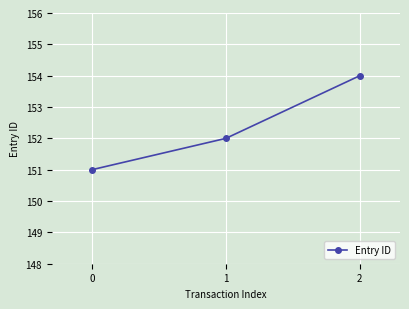

What is the approximate value at 1?

152